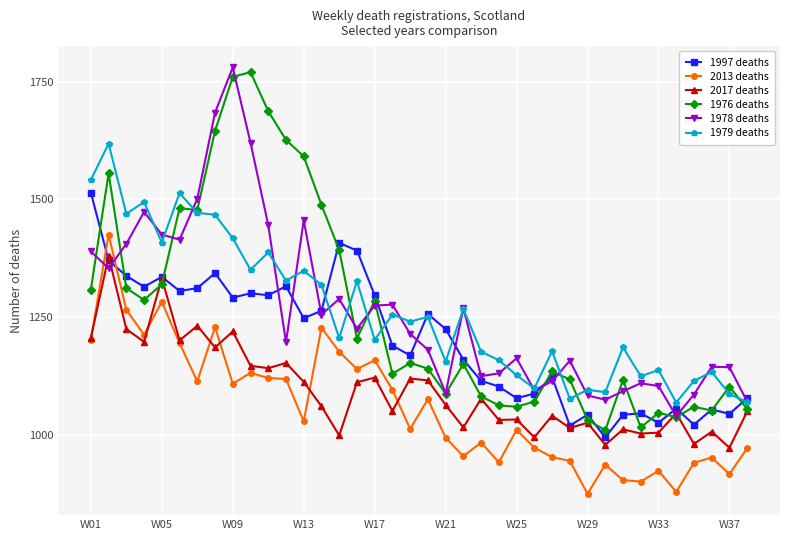

What is the value of the 1976 deaths point at the 21st from the left?

1087